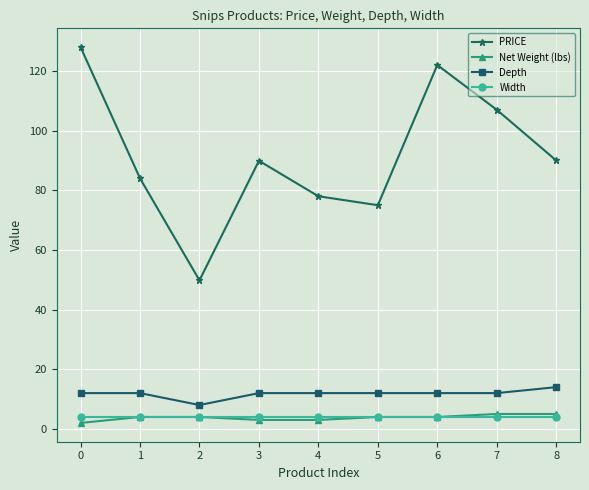

Which series has the largest range (max minus min)?

PRICE